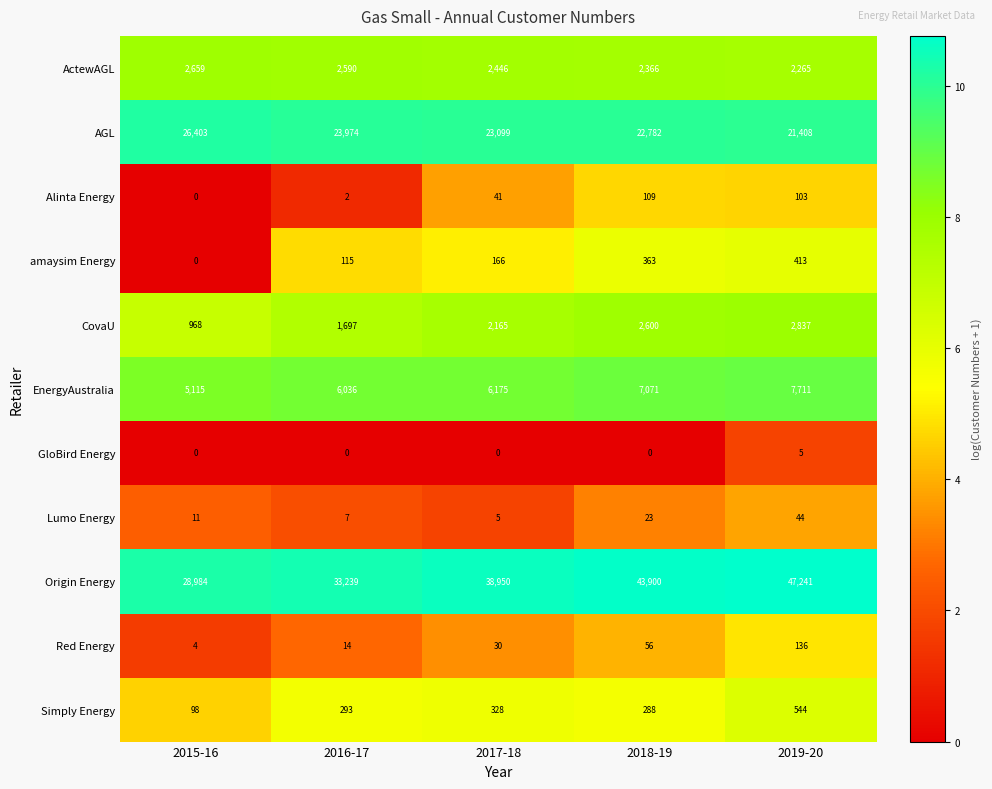

Rank the series by their maximum value, from lowest to highest.

GloBird Energy, Lumo Energy, Alinta Energy, Red Energy, amaysim Energy, Simply Energy, ActewAGL, CovaU, EnergyAustralia, AGL, Origin Energy